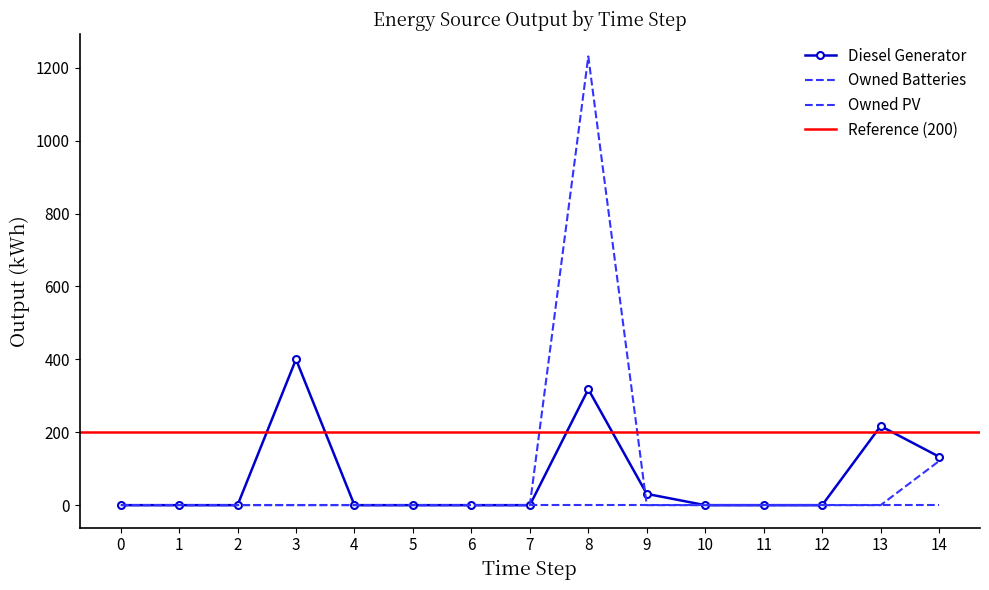

Is the value of Diesel Generator at 3 greater than the value of Owned Batteries at 2?

Yes